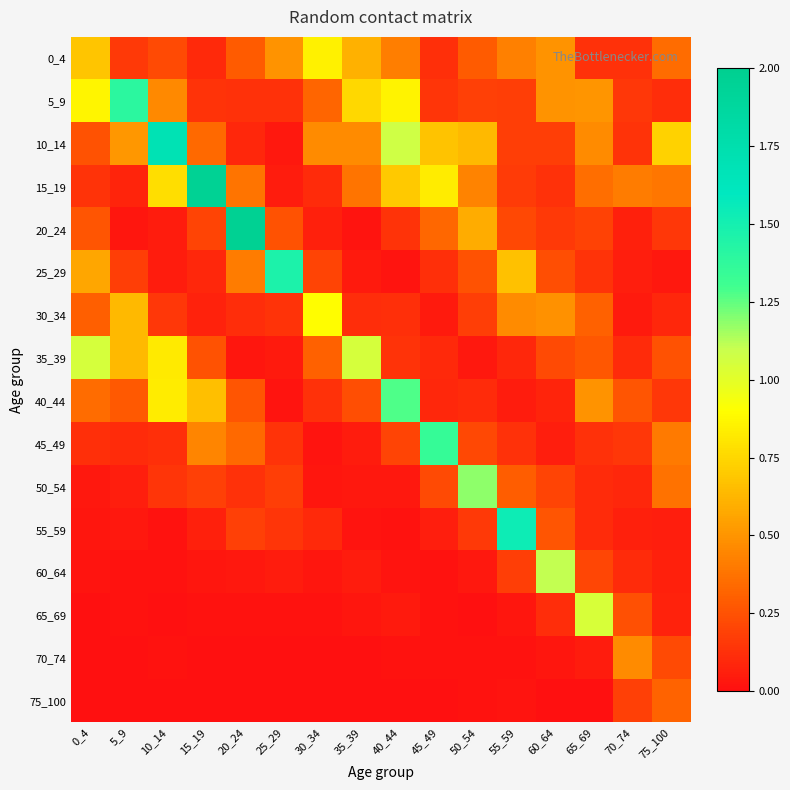

What is the difference between the highest and lowest values at 65_69?

1.0